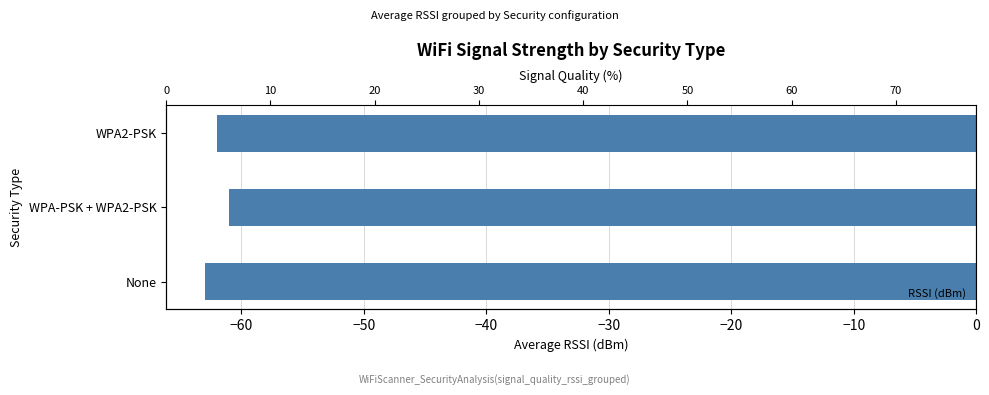

Count the number of categories in the chart.

3